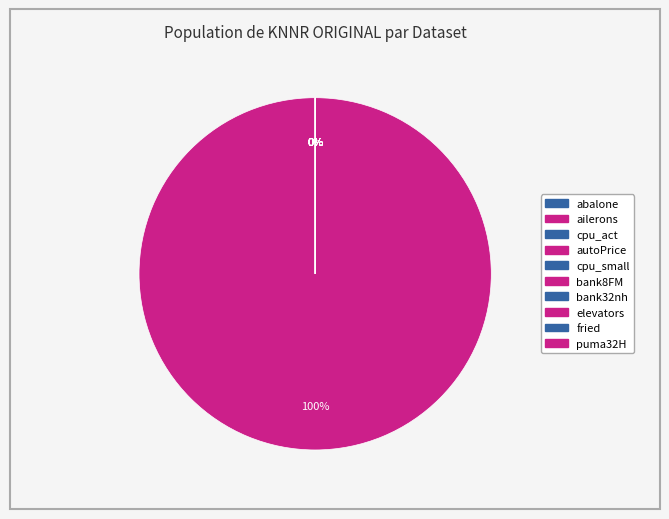

The ailerons slice represents 0% of the pie. True or false?

True